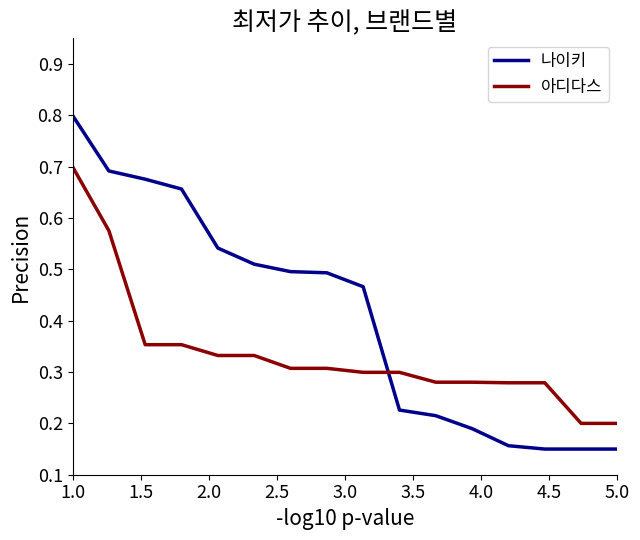

Which series has the largest total across all categories?

나이키